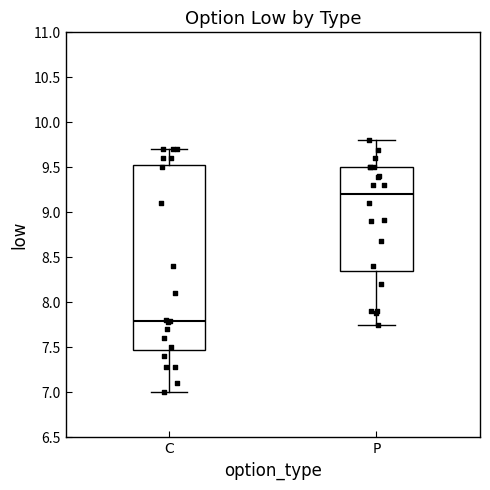

Where is the lower edge of the box for C on the y-axis? The values are not printed on the chart, so give them approximately, as read against the axis.

7.50